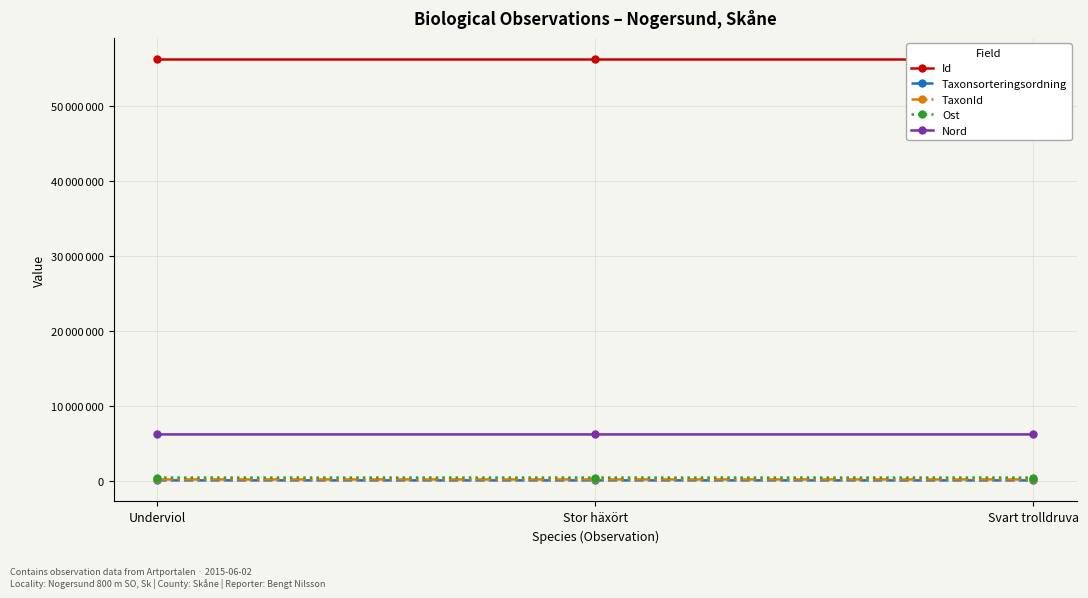

What is the sum of all Ost values?

1406952